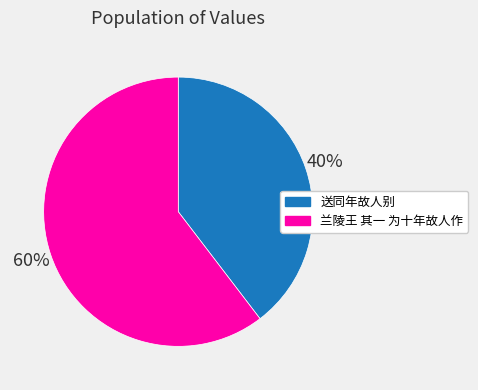

What percentage is the 送同年故人别 slice, to the nearest percent?

40%